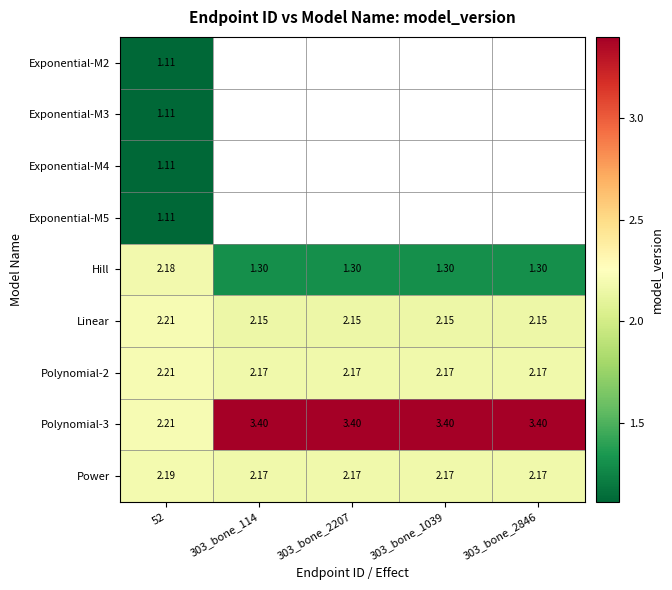

What is the difference between the Polynomial-3 values at 303_bone_1039 and 52?

1.2